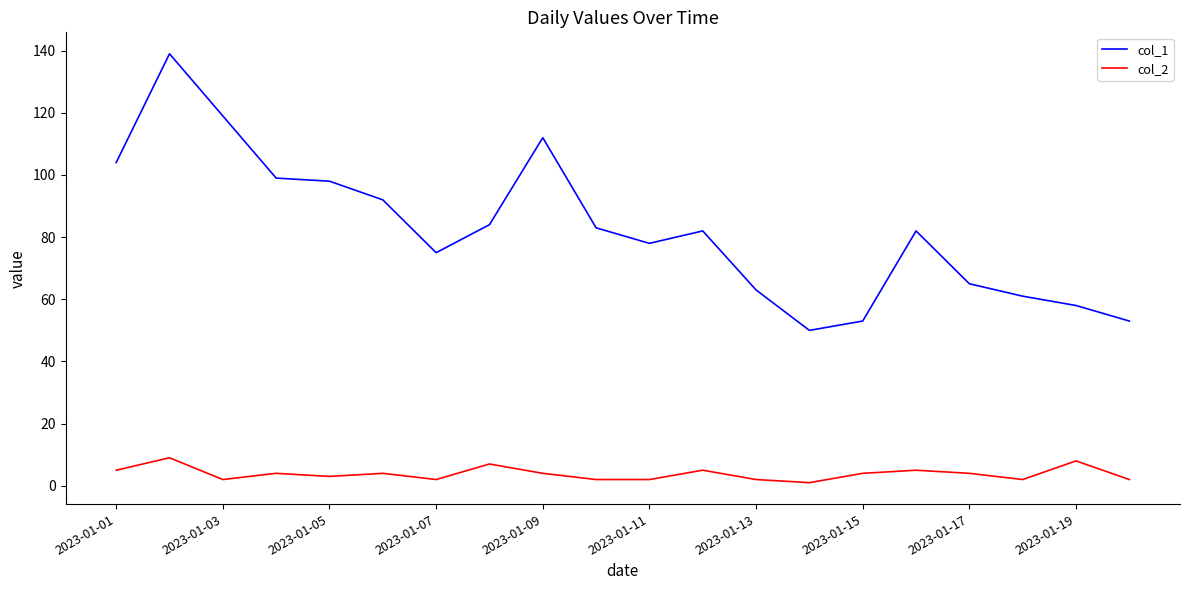

What is the difference between the second highest and minimum values in the col_2 series?

7